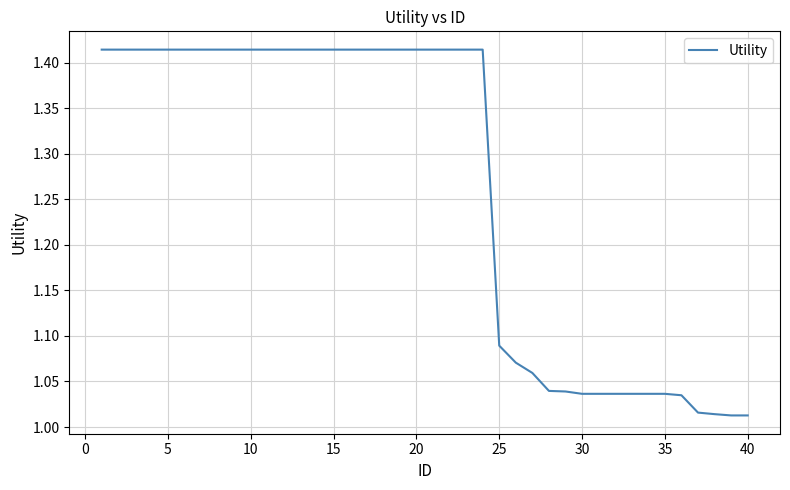

Does the chart have visible grid lines?

Yes